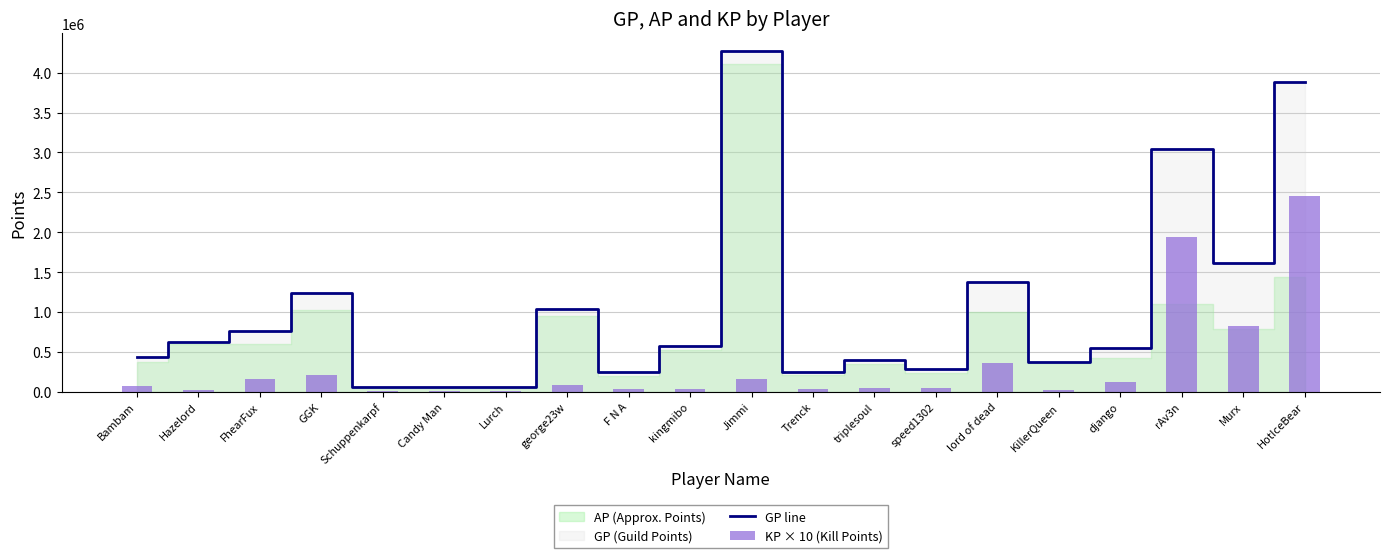

What is the label of the 1st bar from the right?

HotIceBear